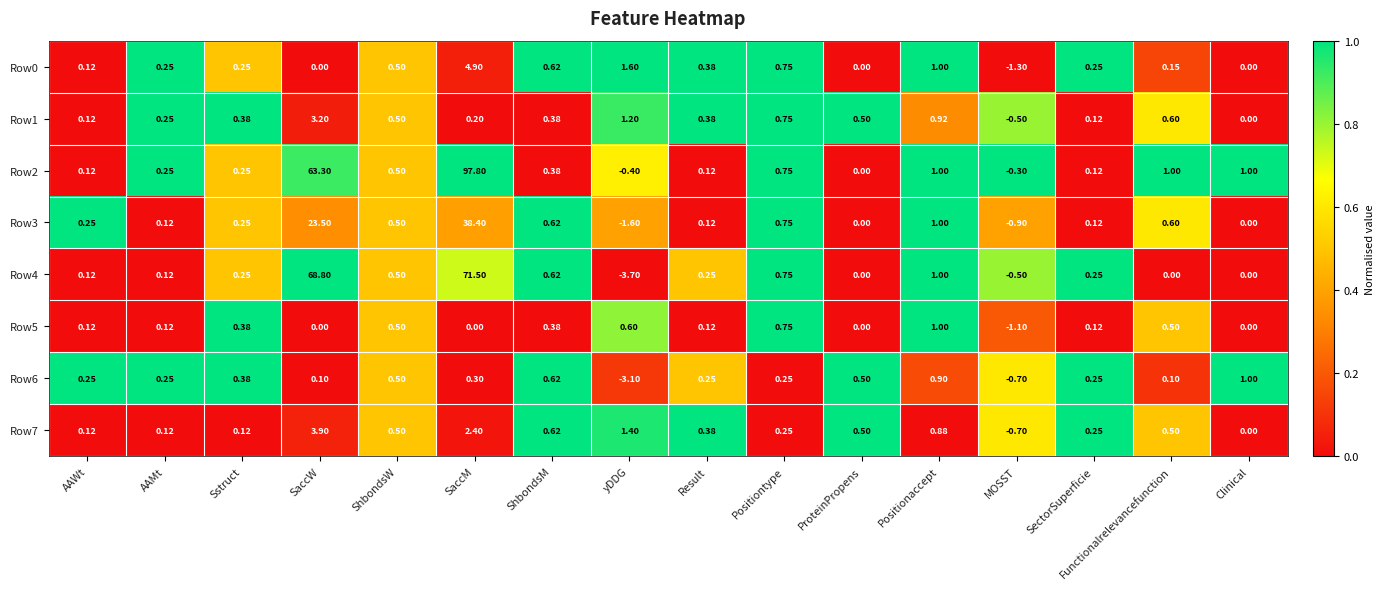

At which category is the sum across all series the highest?

SaccM